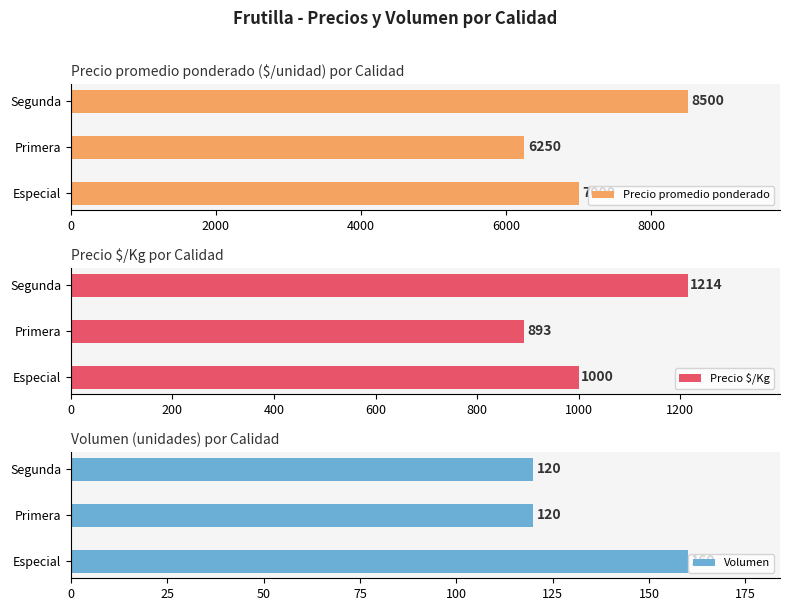

Which label corresponds to the largest value in the chart?

Segunda